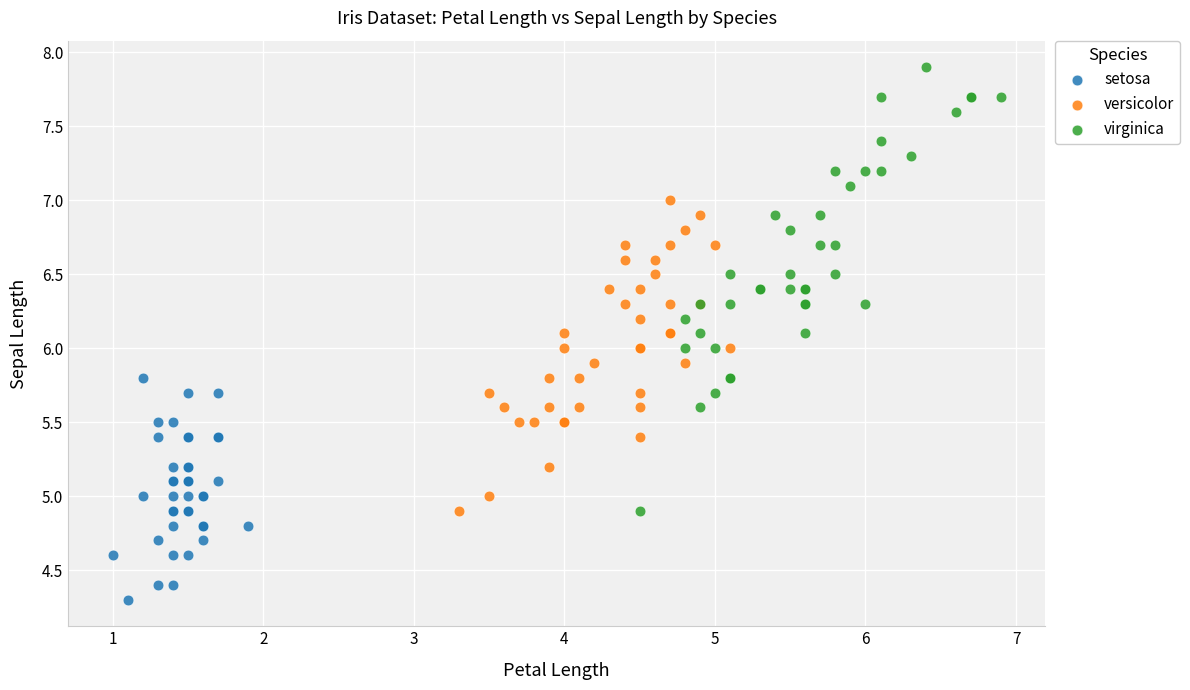

Which series reaches the maximum Y coordinate?

virginica